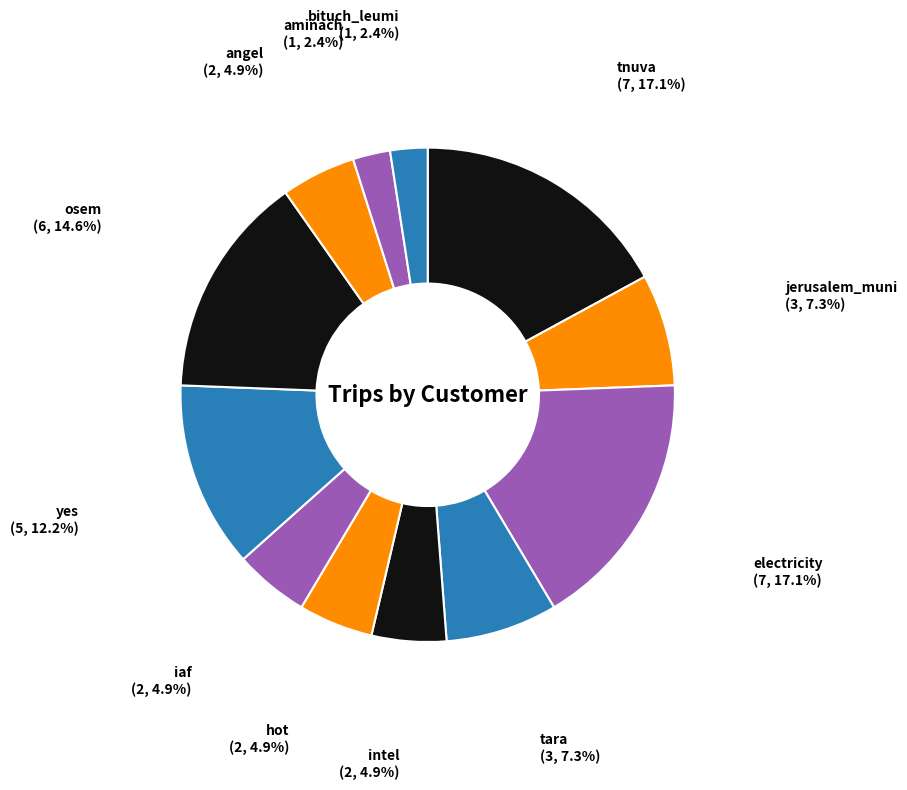

Is the sum of tnuva and jerusalem_muni greater than half?

No